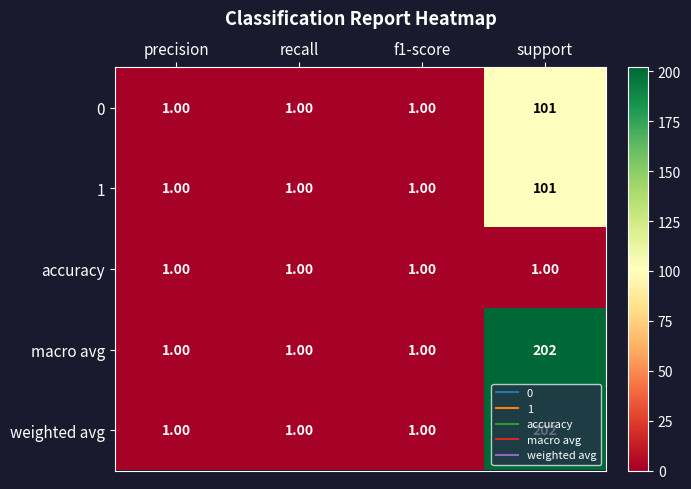

What is the minimum value shown in the chart?

1